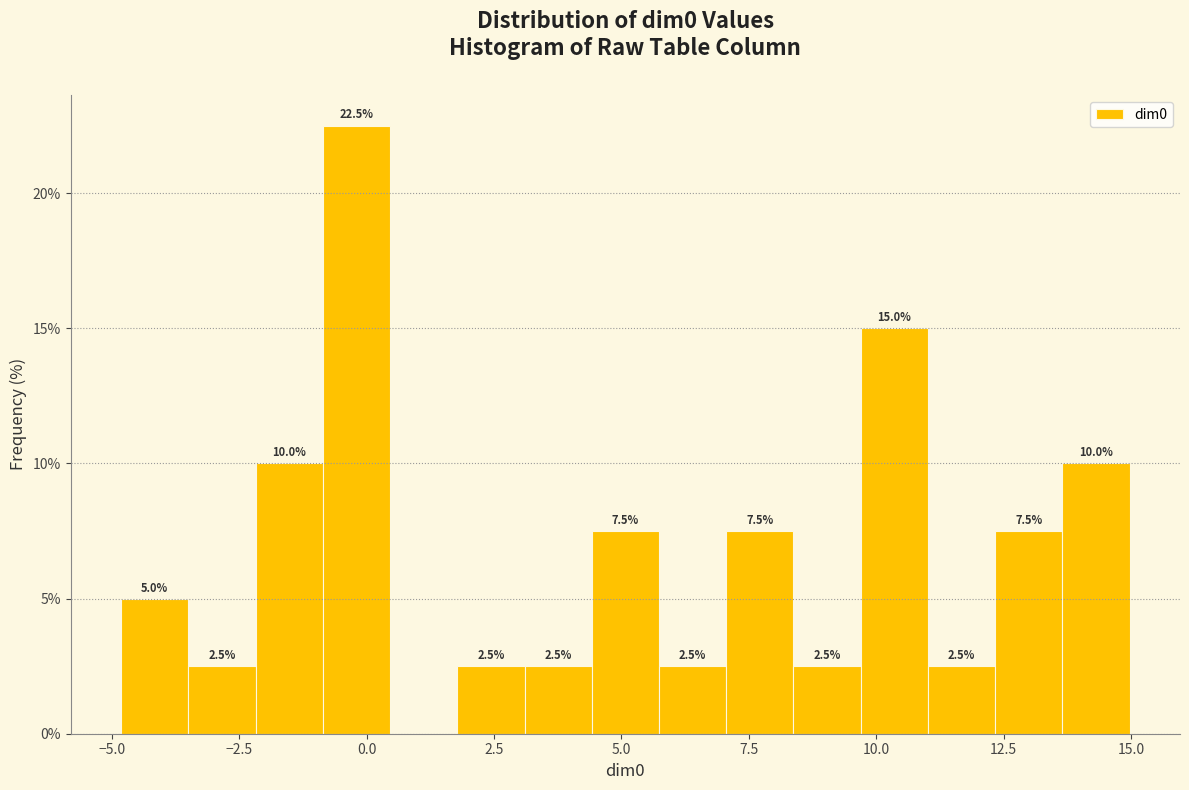

Read against the x-axis, roughly where is the centre of the tallest bar?

0.0